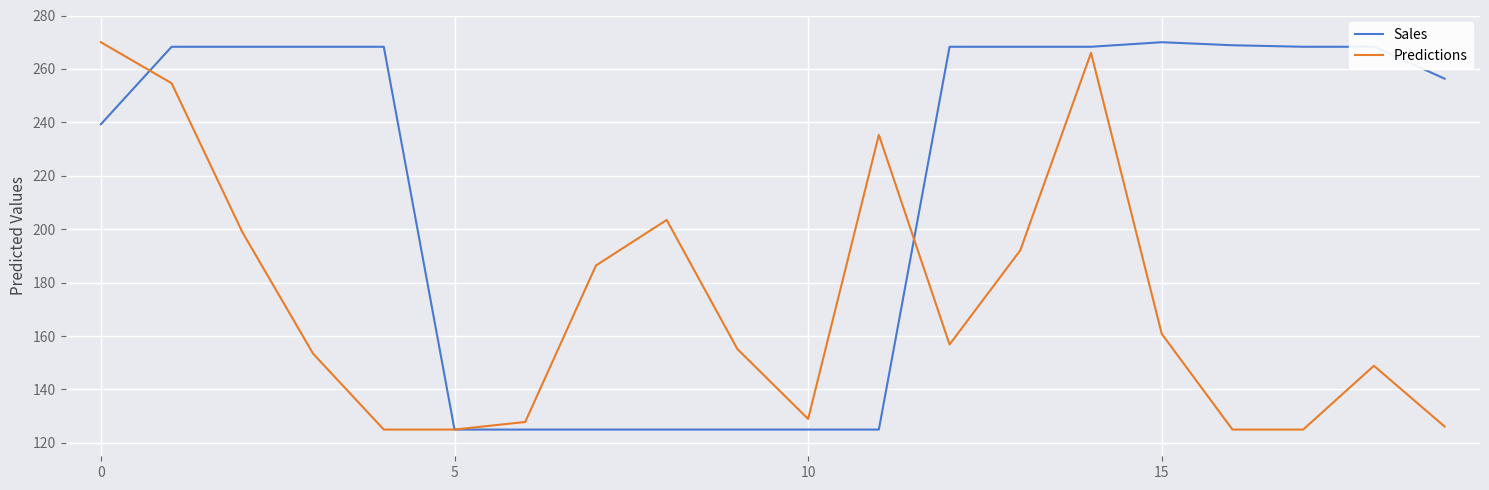

What is the maximum value for Predictions?

270.0